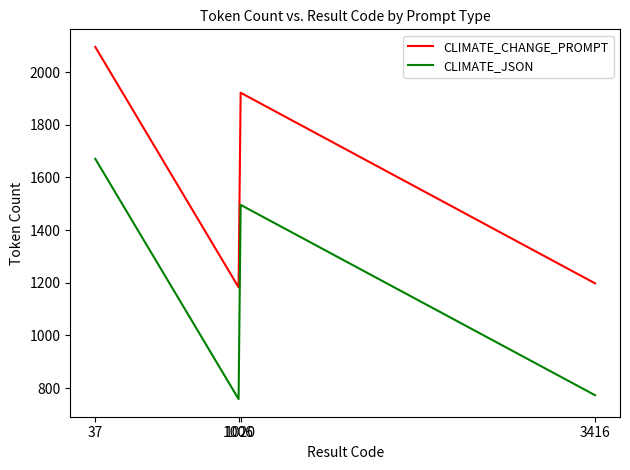

At 1006, list the series in order from largest to smallest.

CLIMATE_CHANGE_PROMPT, CLIMATE_JSON